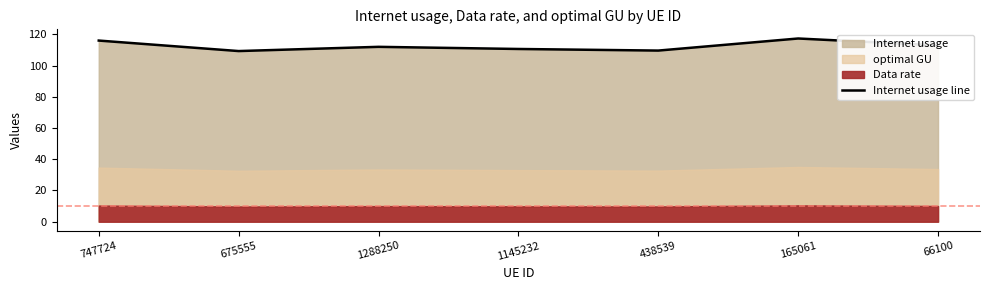

Rank the categories by value from lowest to highest.

675555, 438539, 1145232, 1288250, 66100, 747724, 165061